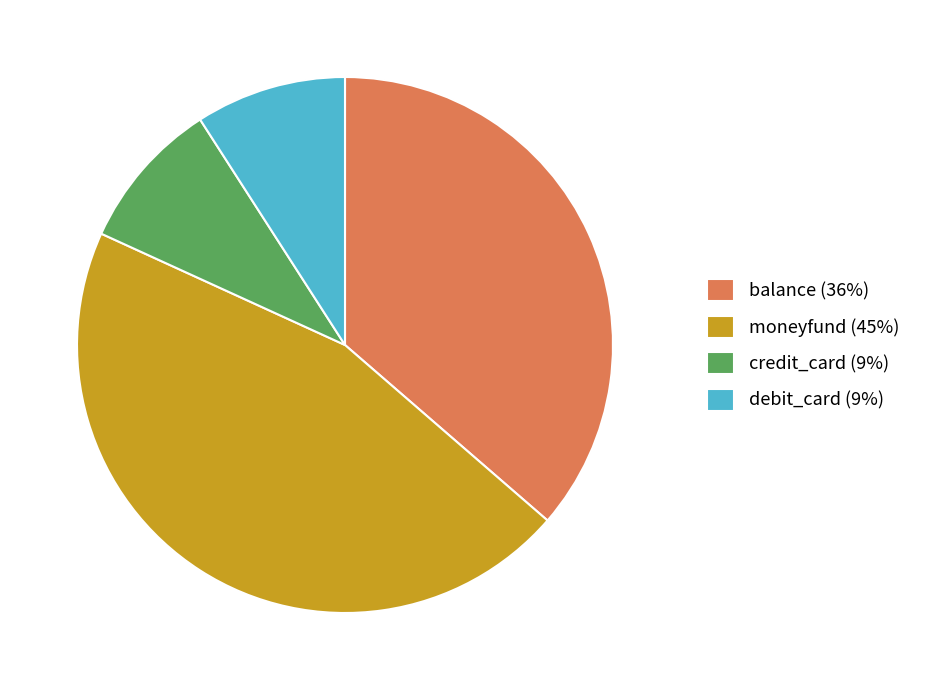

True or false: credit_card accounts for 1% of the total.

False